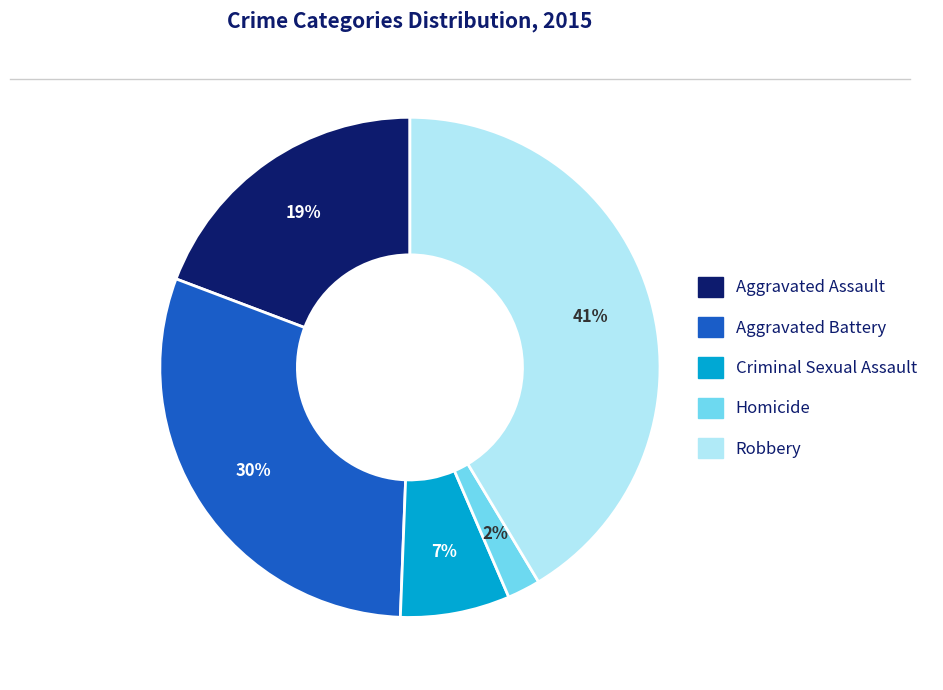

Which slice is the smallest?

Homicide